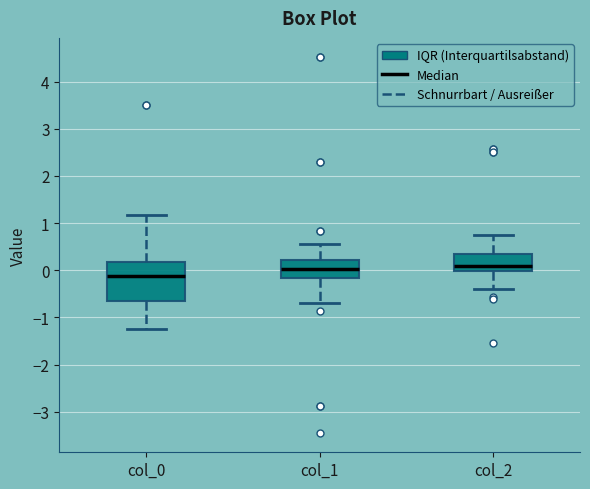

Where does the lower whisker of the box for col_2 end on the y-axis? The values are not printed on the chart, so give them approximately, as read against the axis.

-0.4